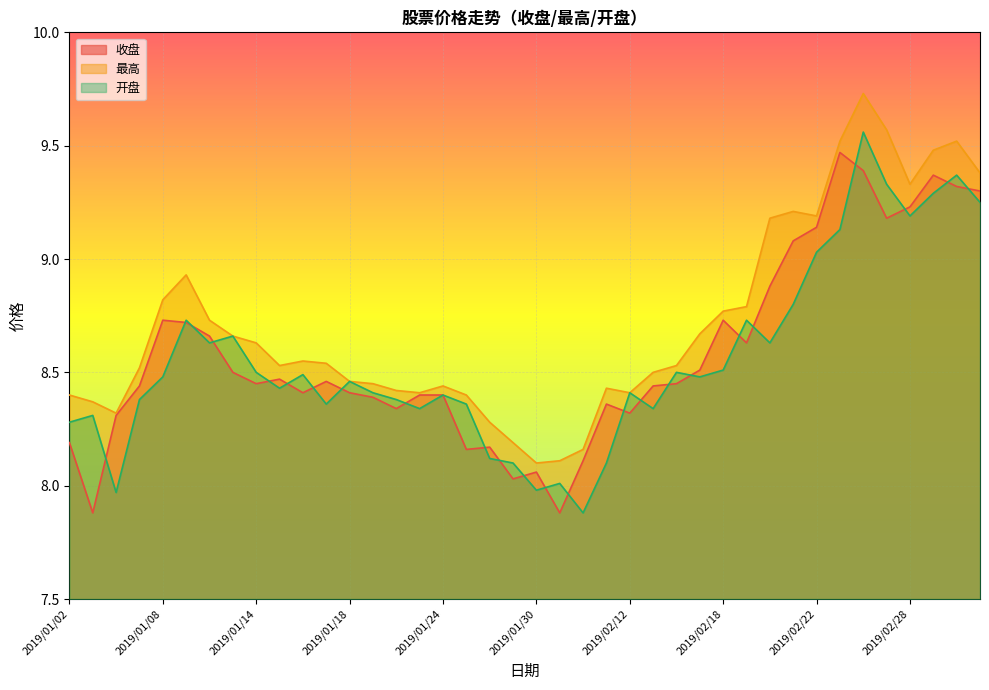

What is the sum of the 最高 values at 2019/02/13 and 2019/01/18?

17.0